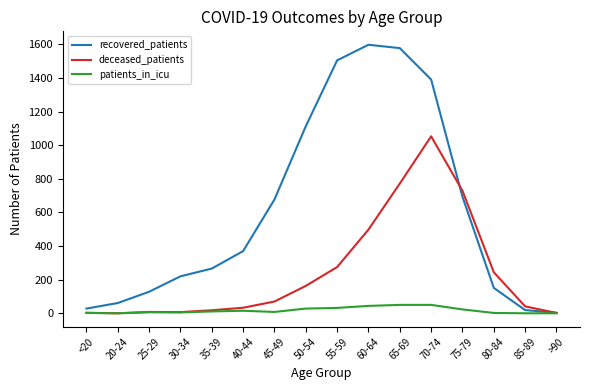

At which label does recovered_patients reach its minimum?

>90